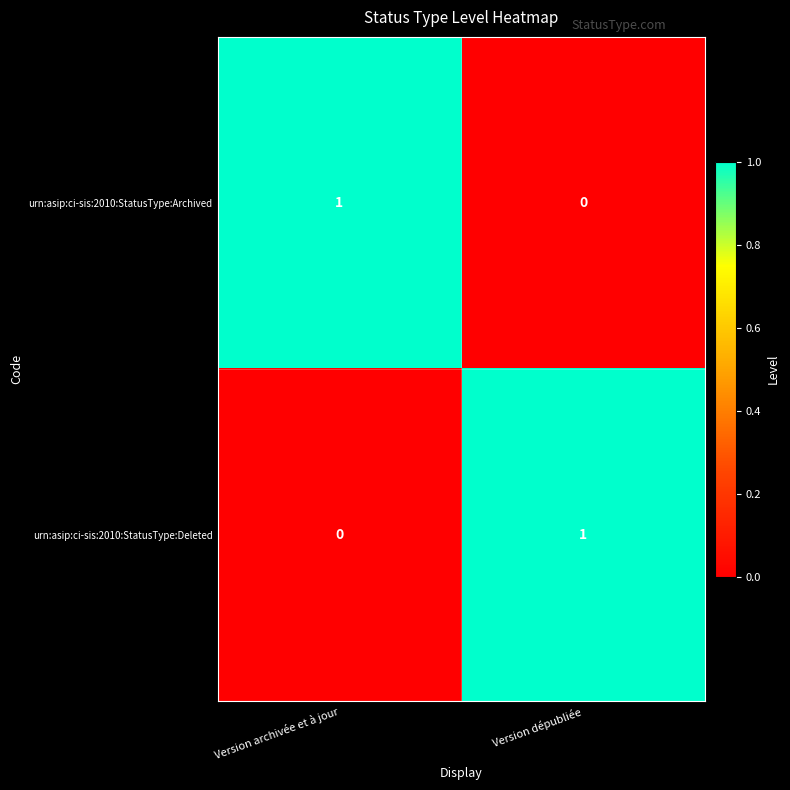

At which label does urn:asip:ci-sis:2010:StatusType:Archived reach its peak?

Version archivée et à jour